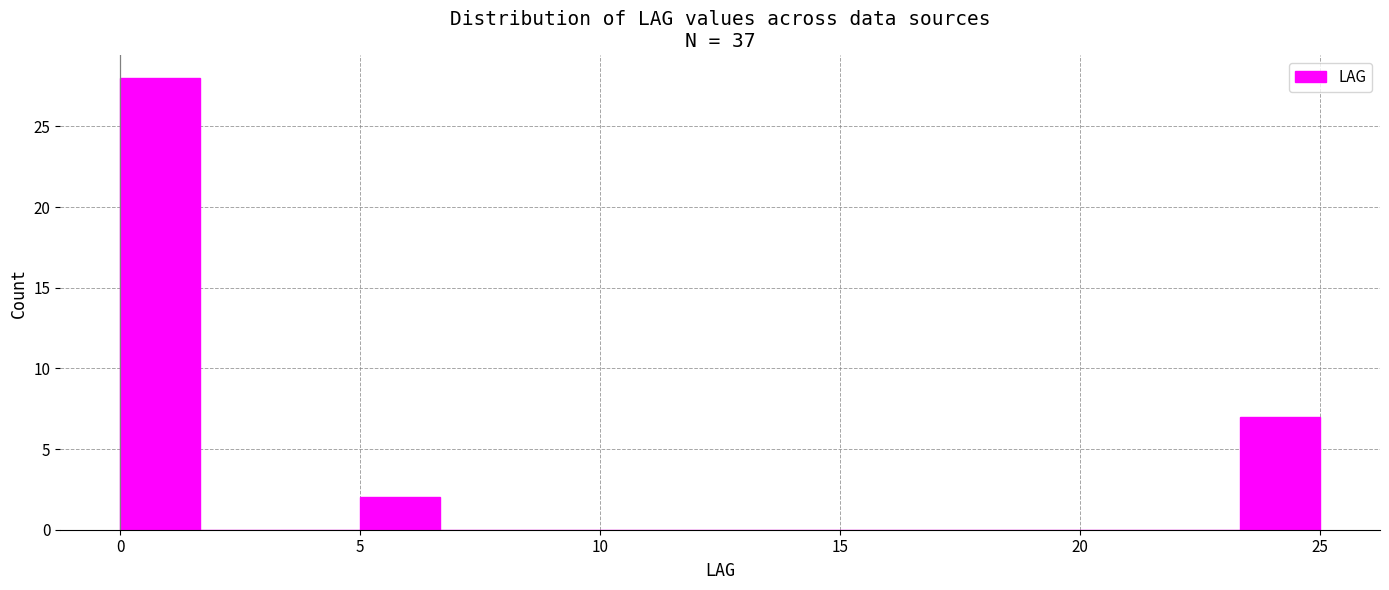

Read against the x-axis, roughly where is the centre of the tallest bar?

1.0